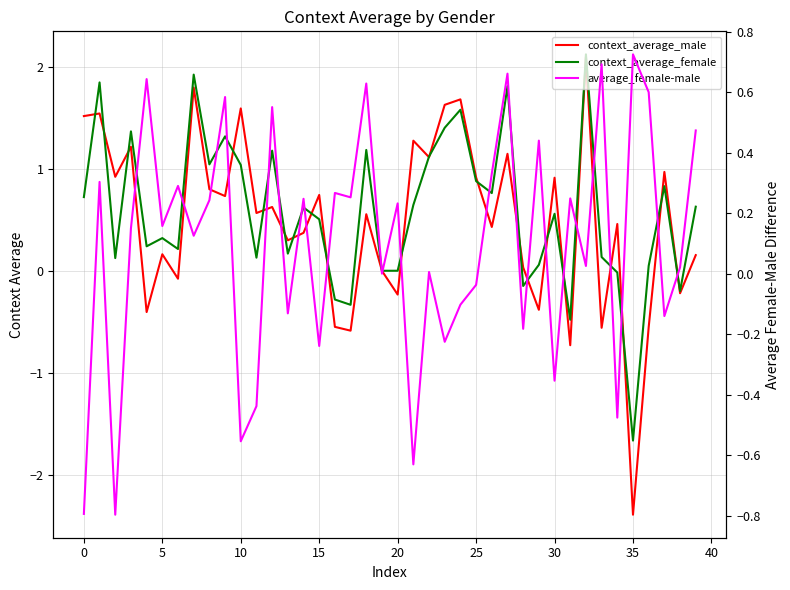

Between 30 and 36, which series saw the biggest shift?

context_average_male